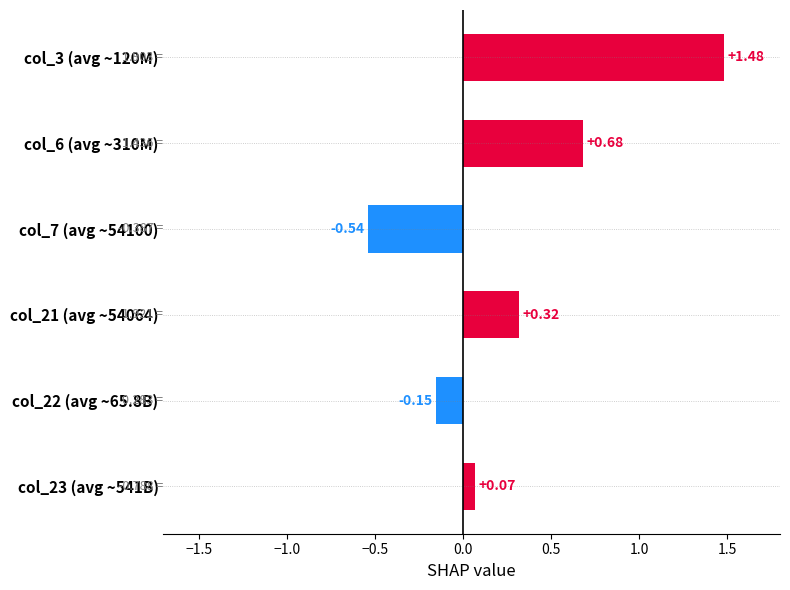

List the labels in order of value, largest first.

col_3 (avg ~120M), col_6 (avg ~310M), col_21 (avg ~54064), col_23 (avg ~541B), col_22 (avg ~65.8B), col_7 (avg ~54100)